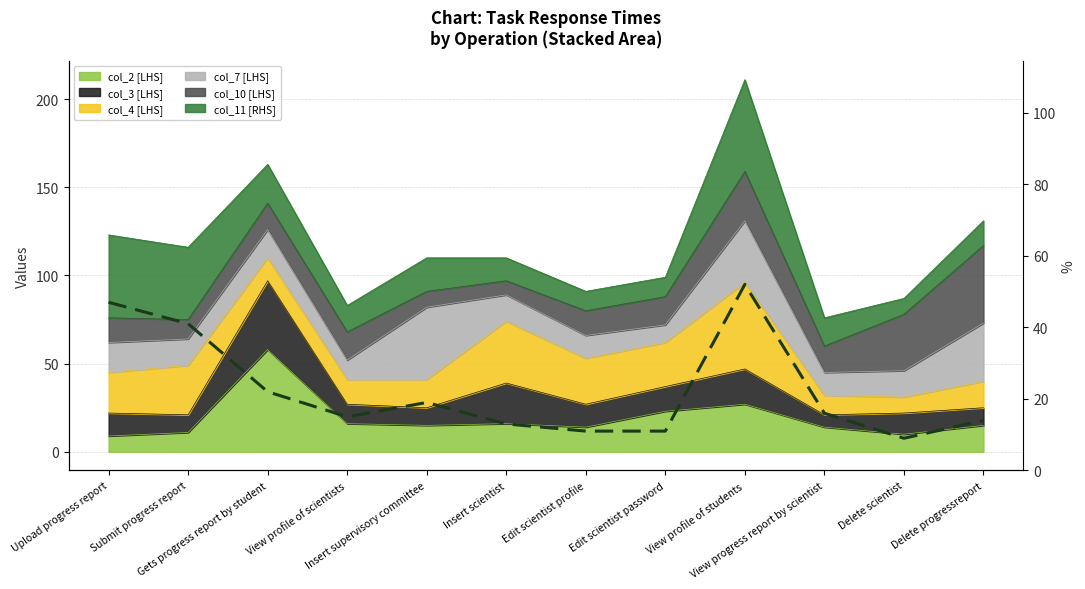

At which label does the data first exceed 16?

Upload progress report